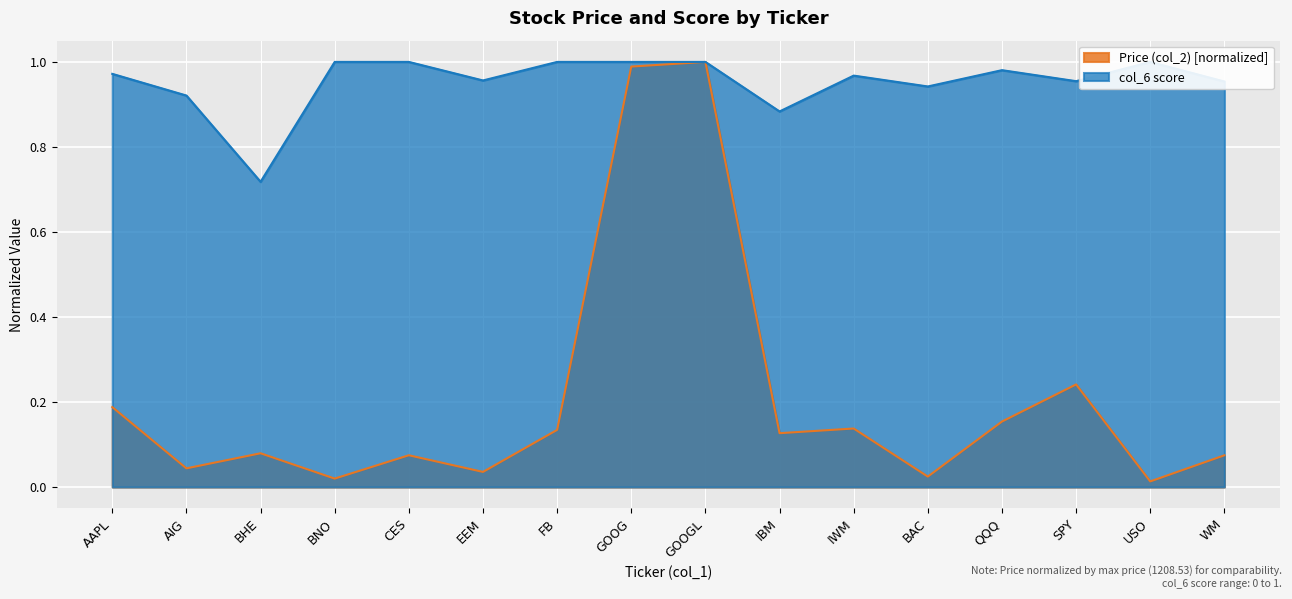

True or false: col_6 score and Price (col_2) cross at least once.

False